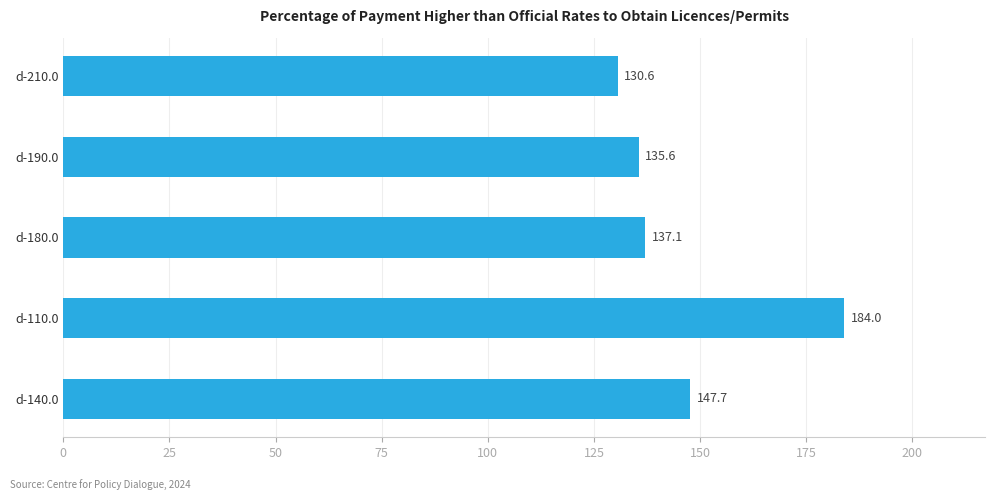

The value at d-110.0 is 184.0. True or false?

True